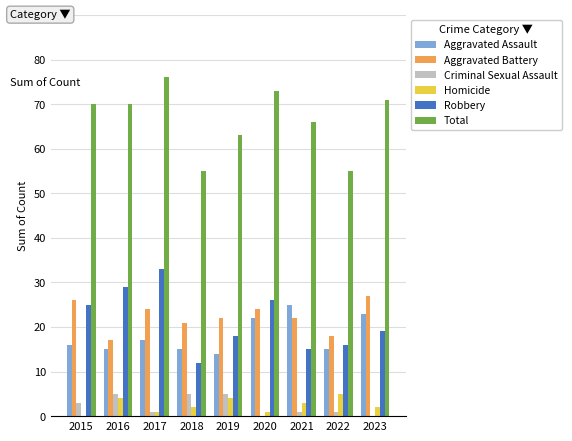

How many Aggravated Battery values are between 21 and 24?

5